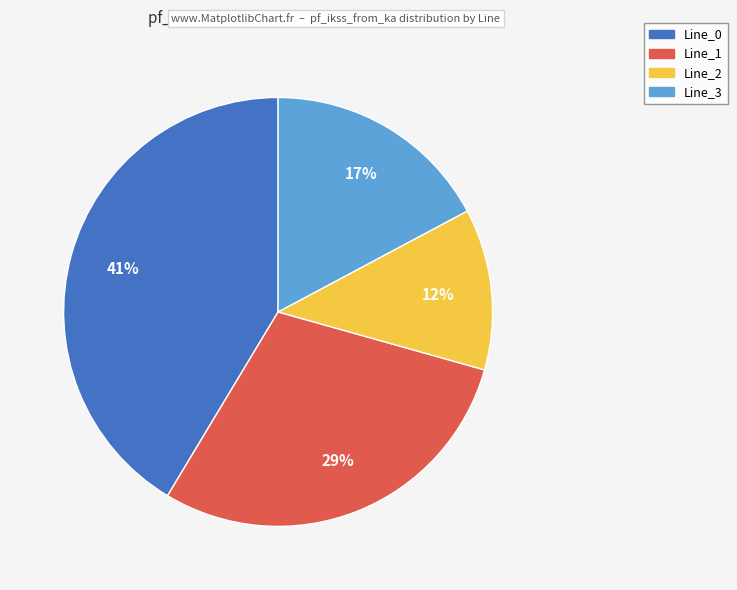

What percentage is the Line_1 slice, to the nearest percent?

29%